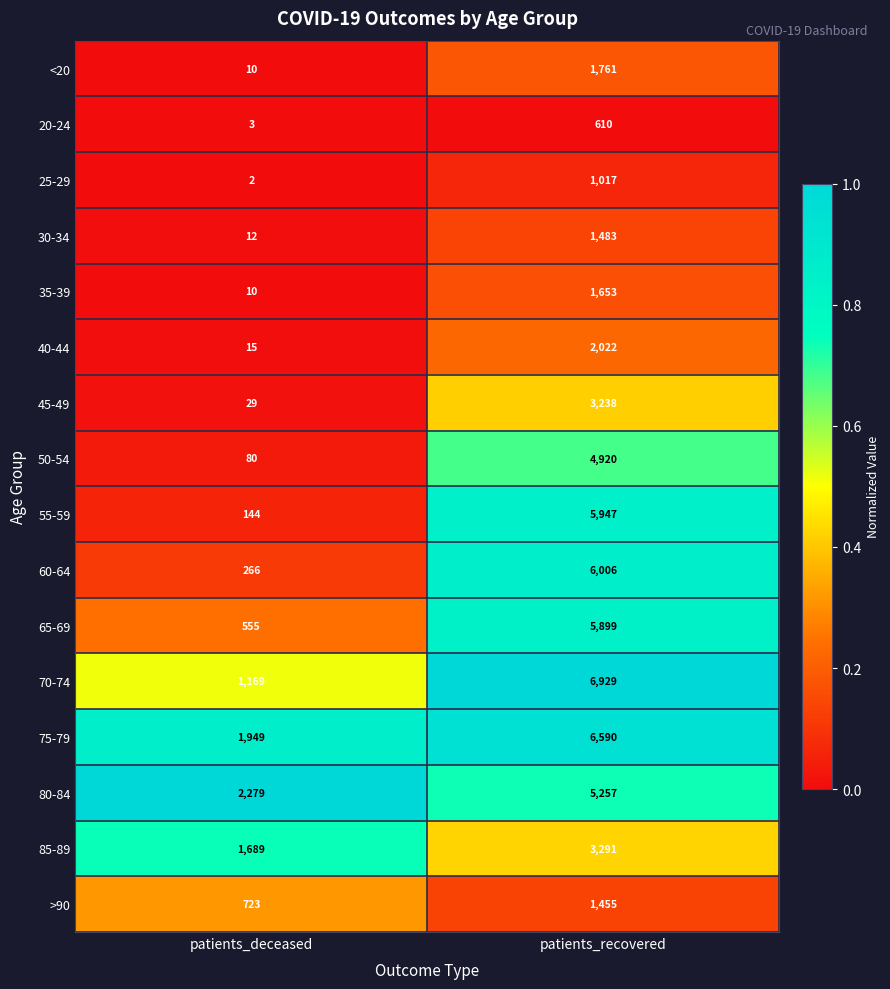

Rank the series by their maximum value, from lowest to highest.

20-24, 25-29, >90, 30-34, 35-39, <20, 40-44, 45-49, 85-89, 50-54, 80-84, 65-69, 55-59, 60-64, 75-79, 70-74